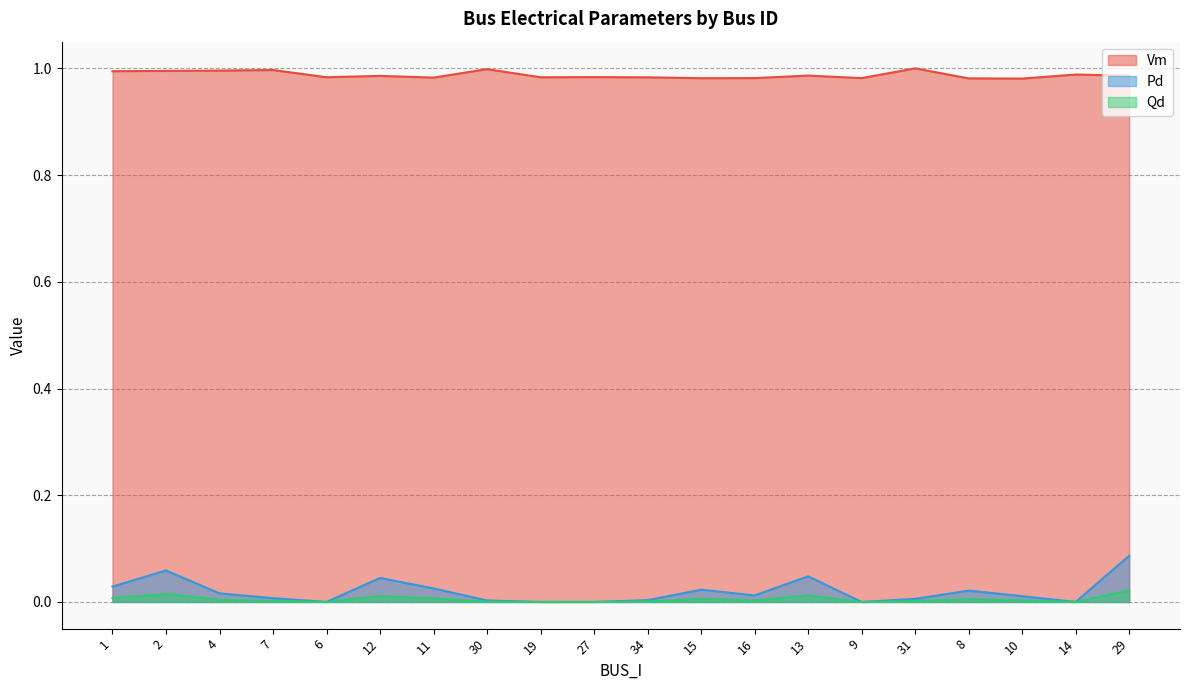

Which category has the highest value across all series?

31